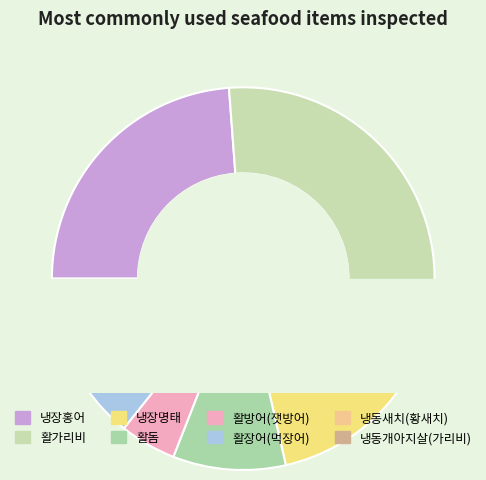

Combined, what portion of the pie is 활방어(잿방어) and 냉동새치(황새치)?

9.5%